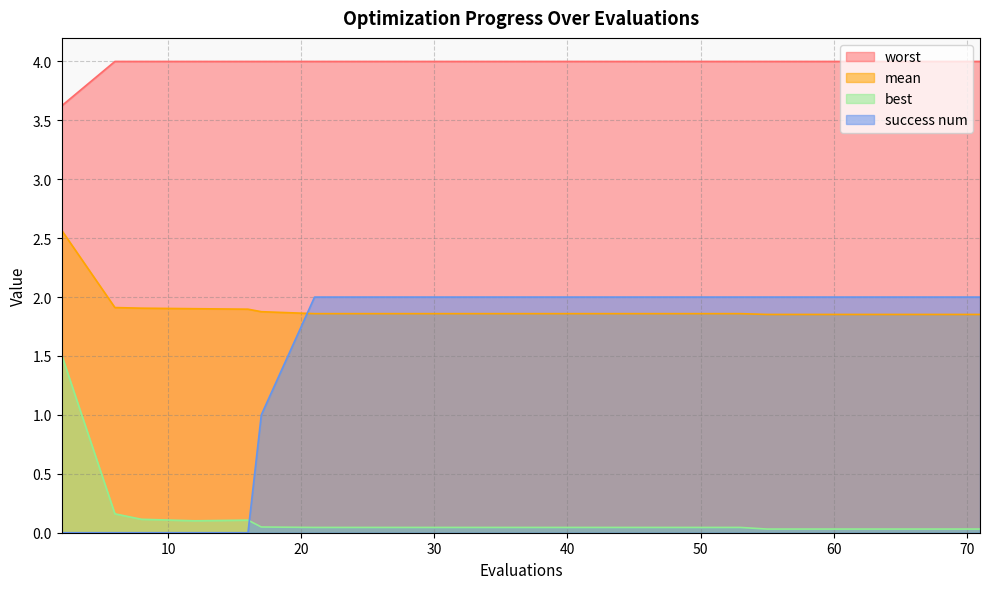

True or false: best has a value of 0.1 at 20.

True